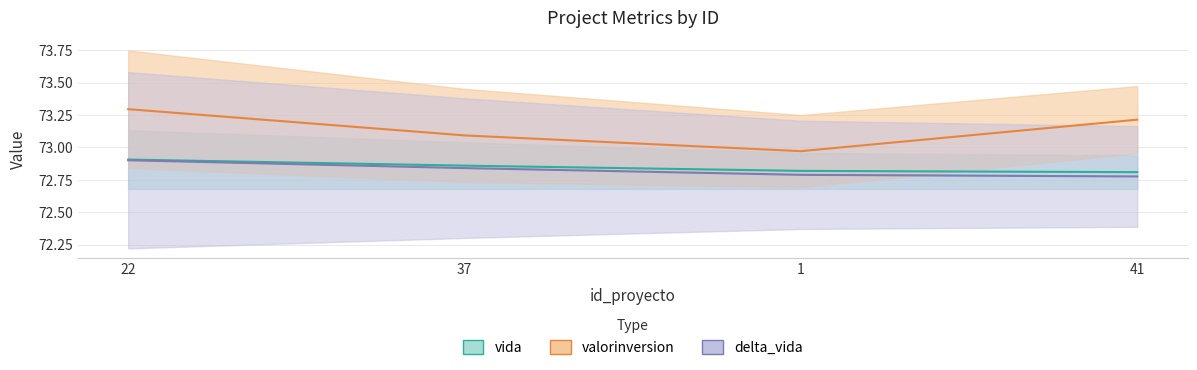

Between 22 and 41, which series saw the biggest shift?

delta_vida